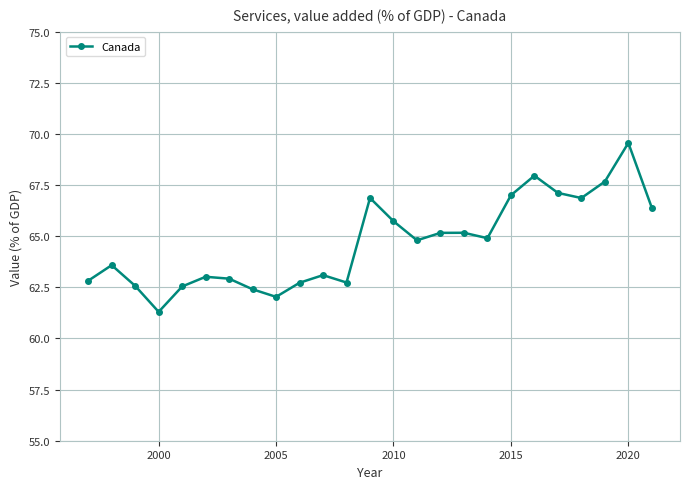

How many interior local valleys (lower than both neighbors) does the data have?

6